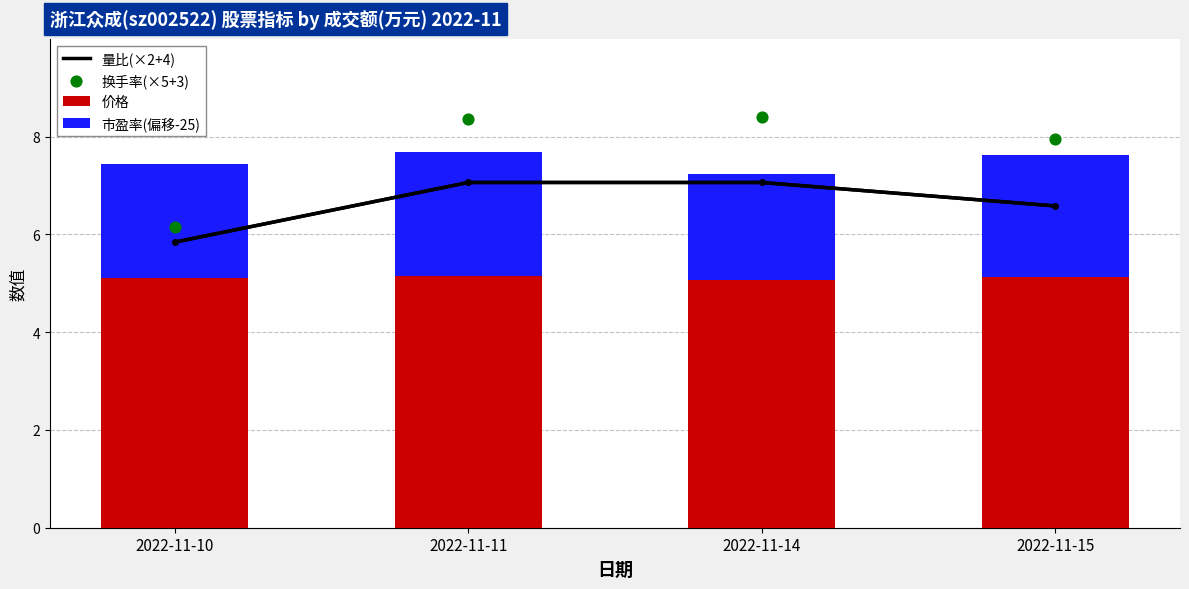

Is the value of 量比(×2+4) at 2022-11-11 greater than the value of 价格 at 2022-11-14?

Yes